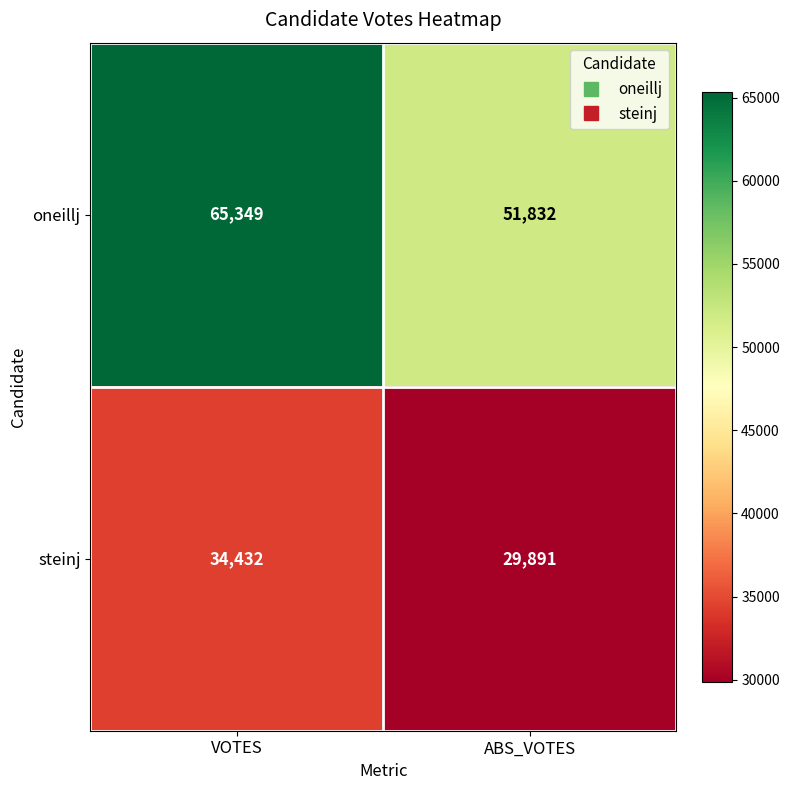

How many distinct data groups are displayed?

2